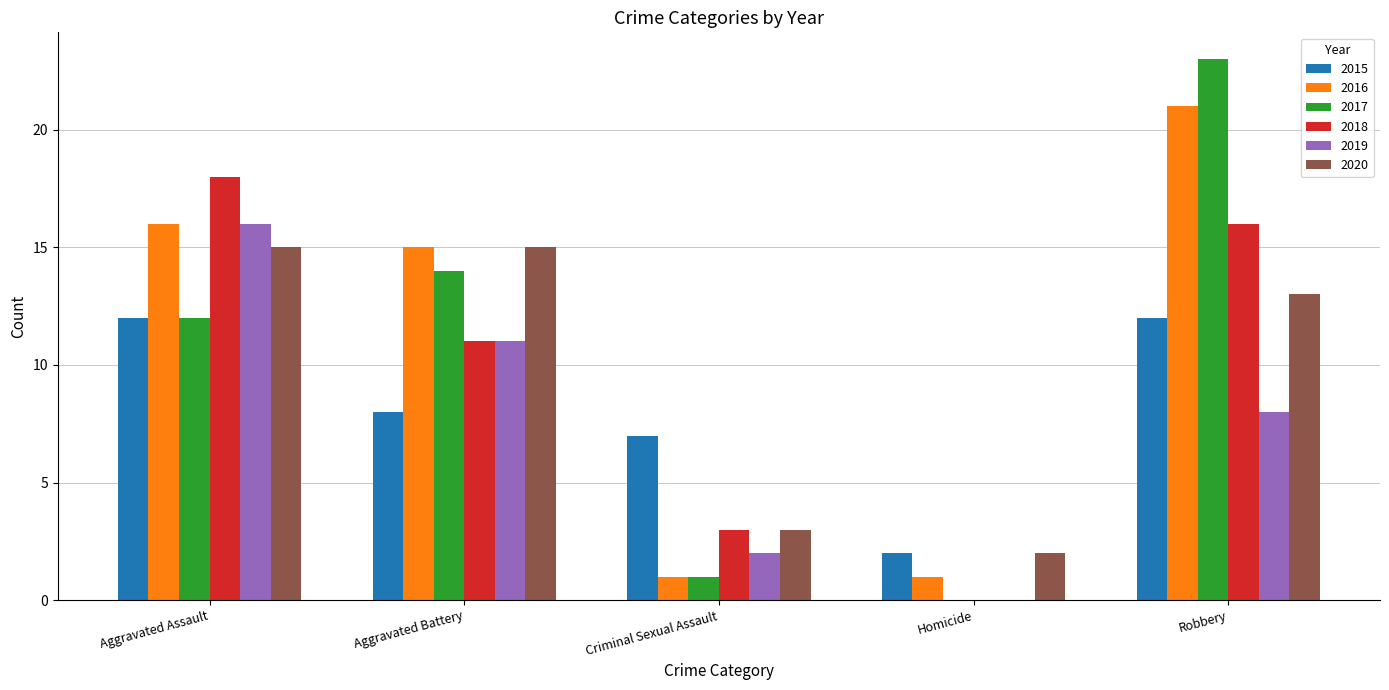

What is the total value across all series at Aggravated Assault?

89